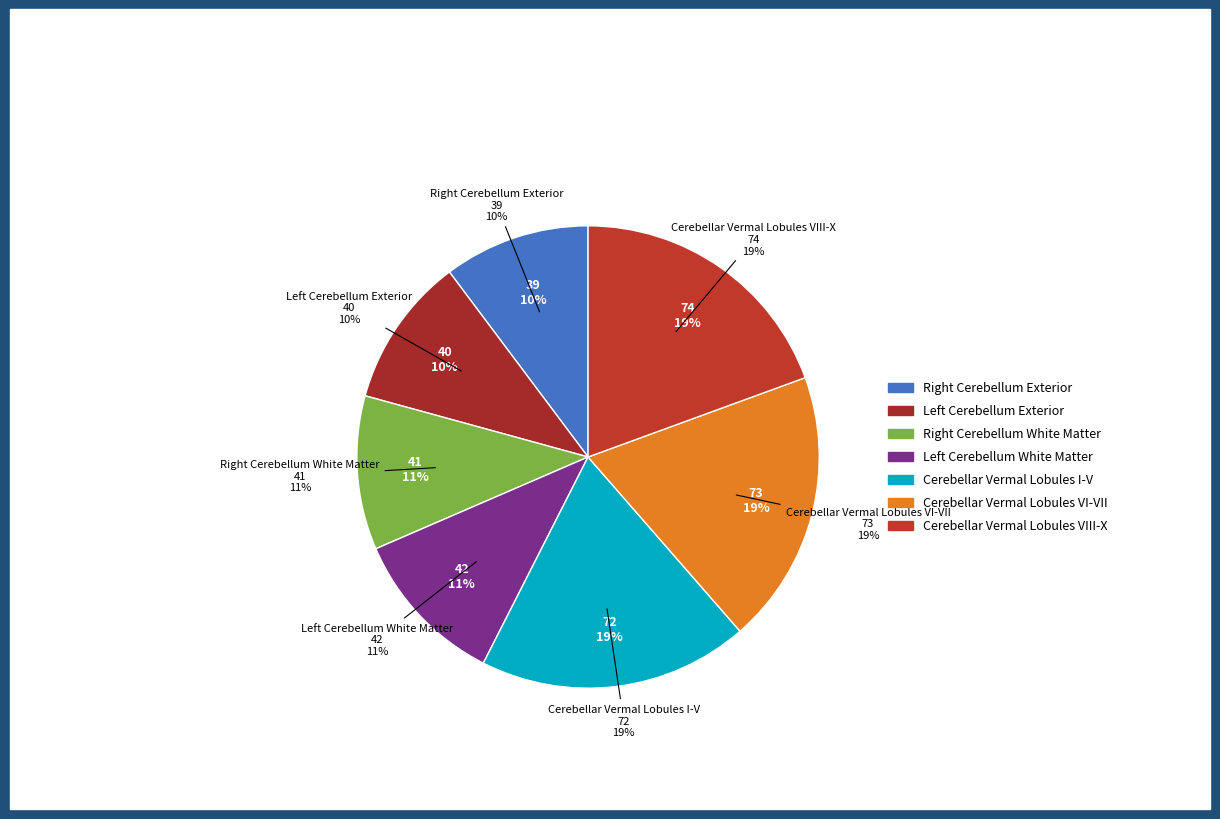

What is the smallest slice in the pie chart?

Right Cerebellum Exterior